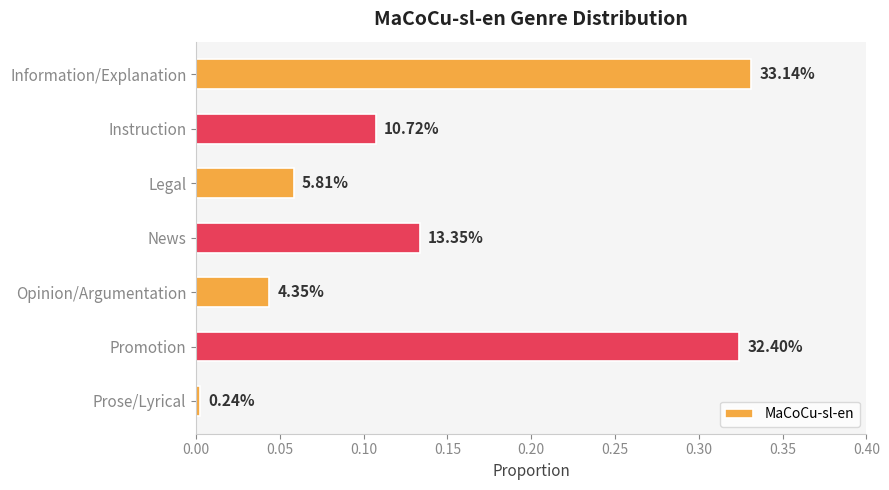

How many bars are there in total?

7